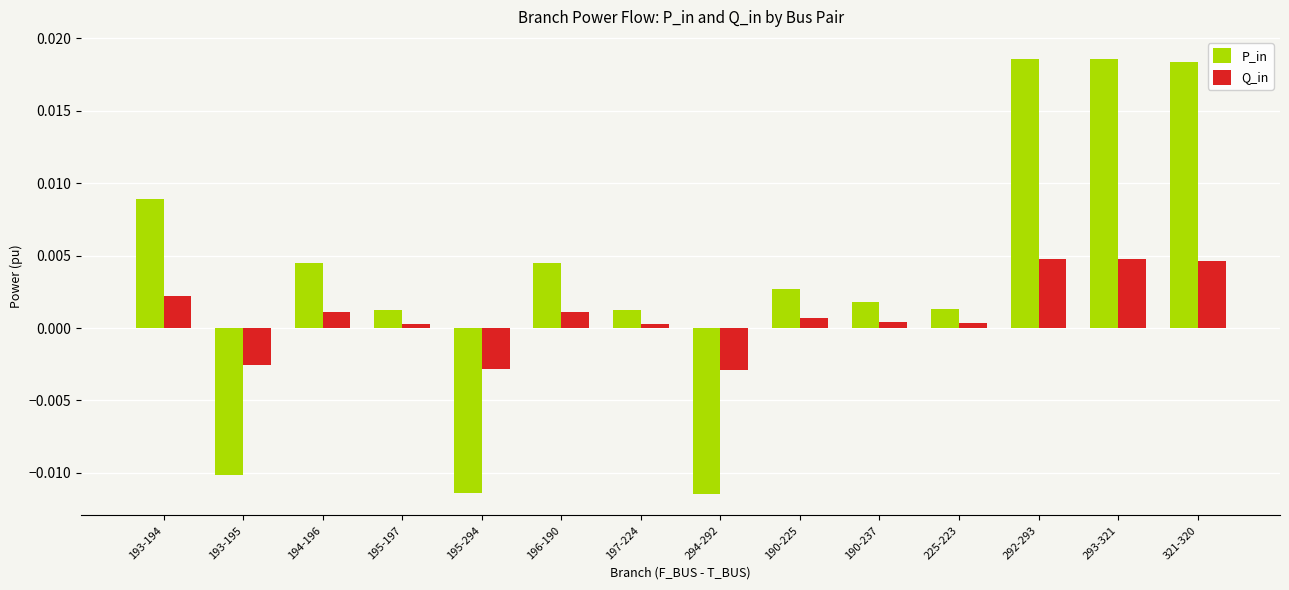

Which series has the largest range (max minus min)?

P_in